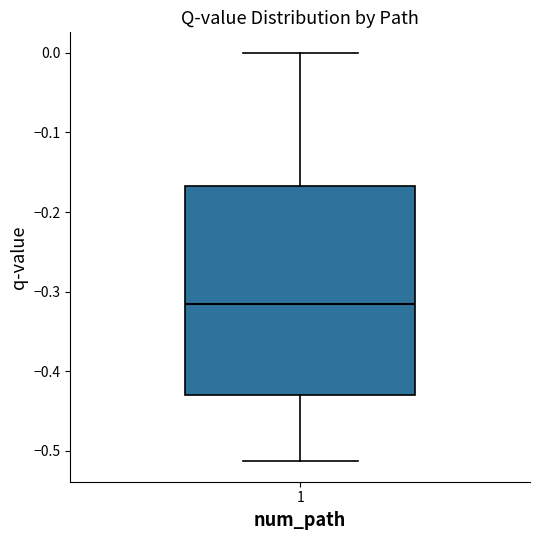

Read this box plot against the y-axis: the position of the median line, the range covered by the box, and the ends of both whiskers. The values are not printed on the chart, so give them approximately, as read against the axis.

median -0.32, box -0.43 to -0.17, whiskers -0.51 to 0.00